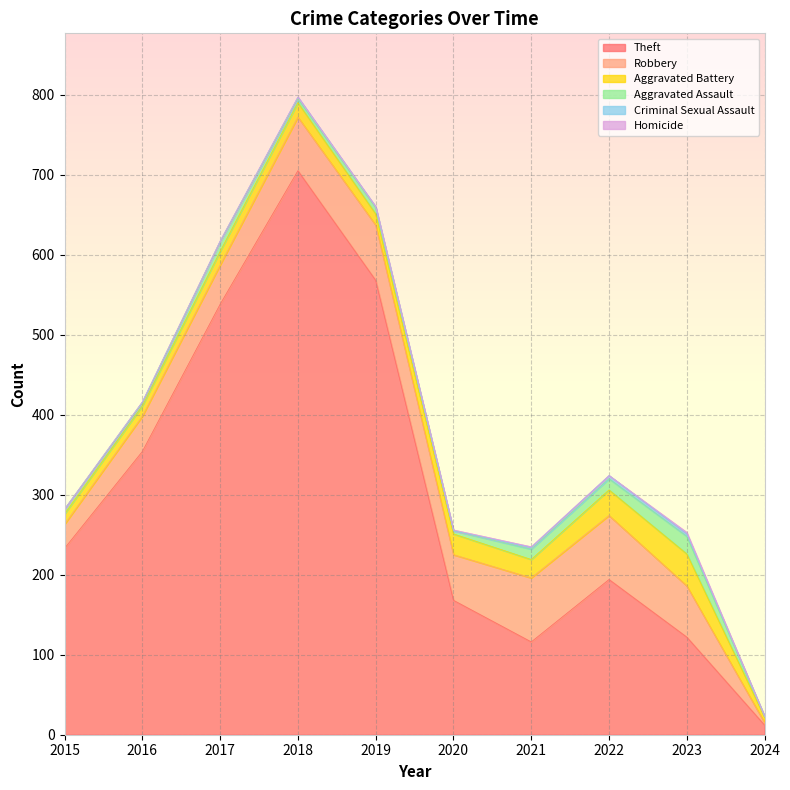

At how many categories does at least one series exceed 579?

1